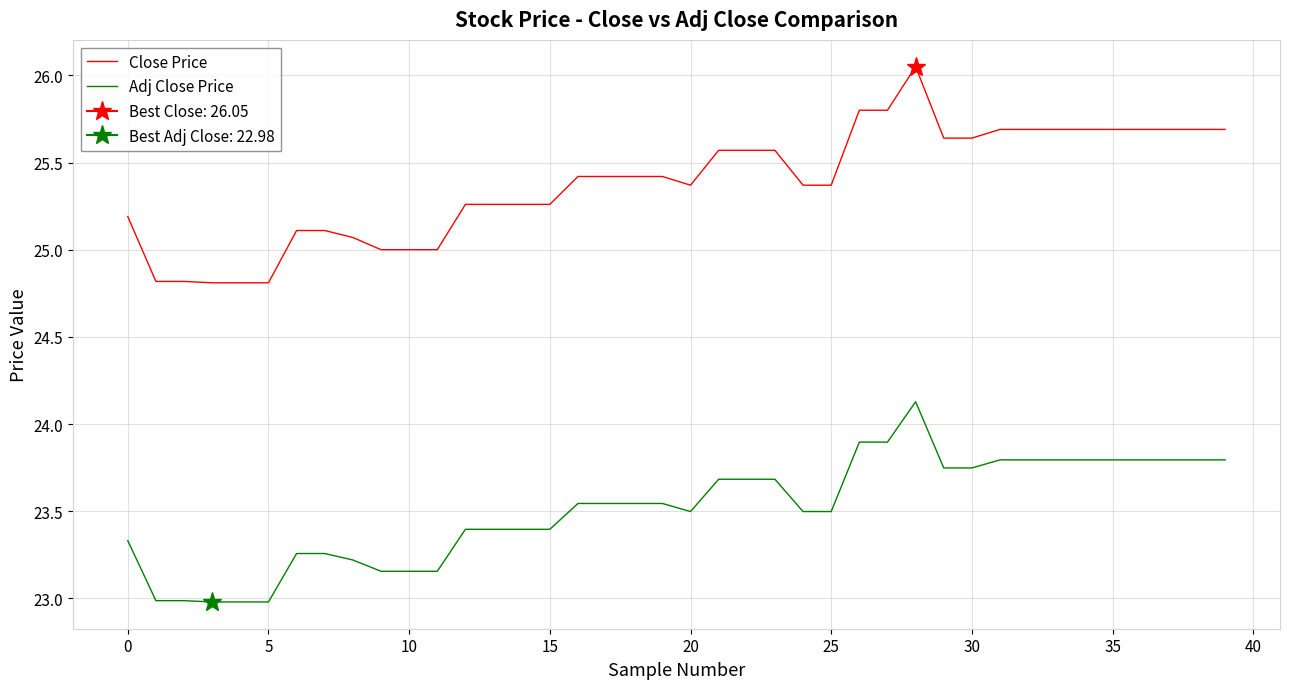

Count the number of data series in this chart.

2